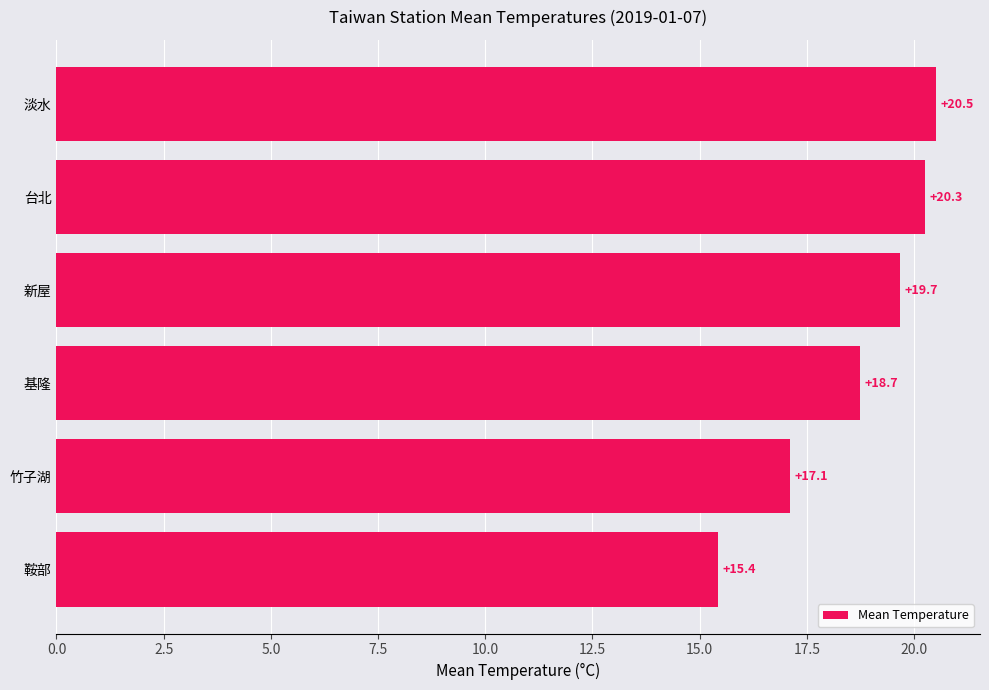

The chart shows a value of 18.7 at 基隆. True or false?

True